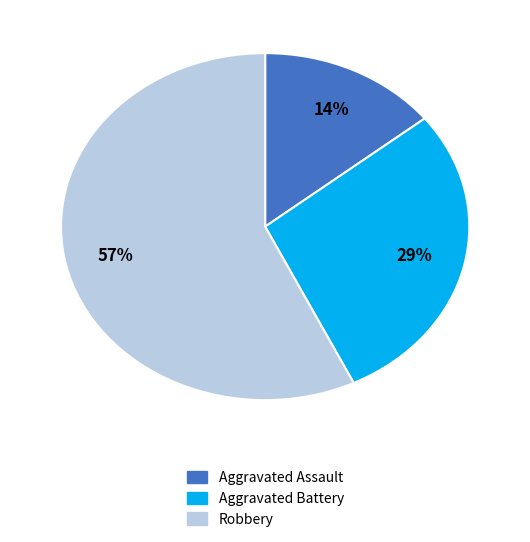

Count the number of slices in the pie.

3